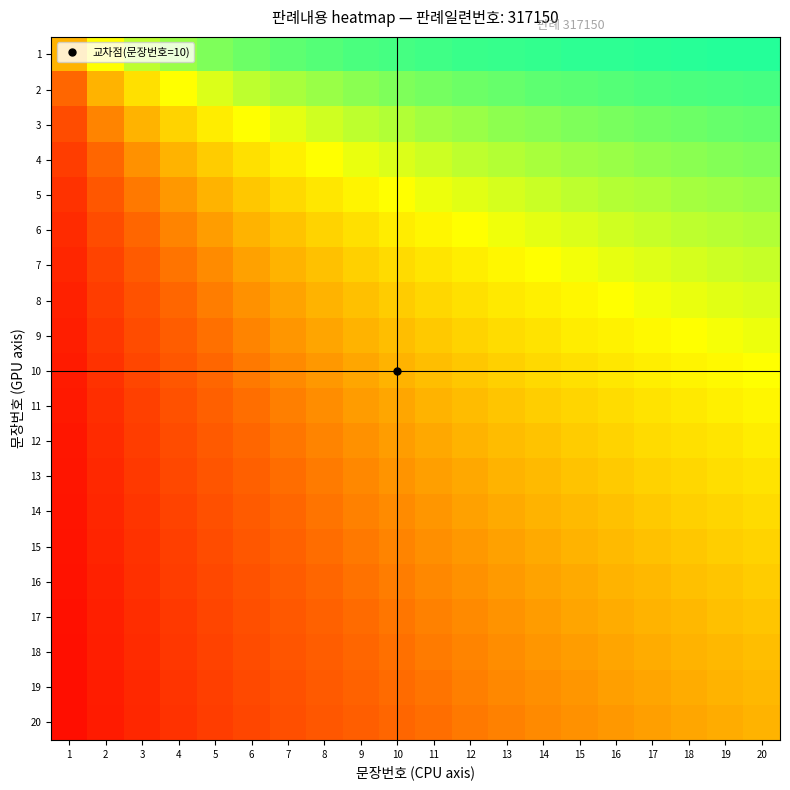

At which category is the sum across all series the highest?

20